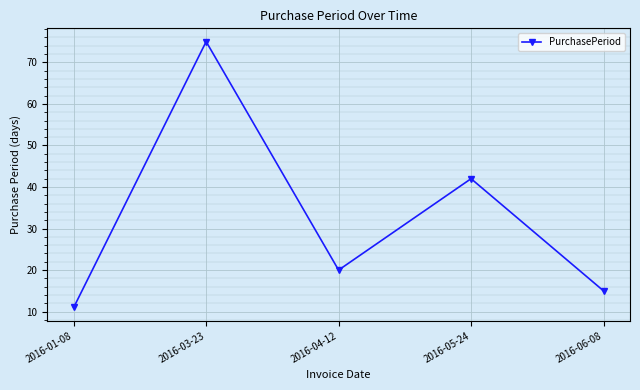

What is the maximum value shown in the chart?

75